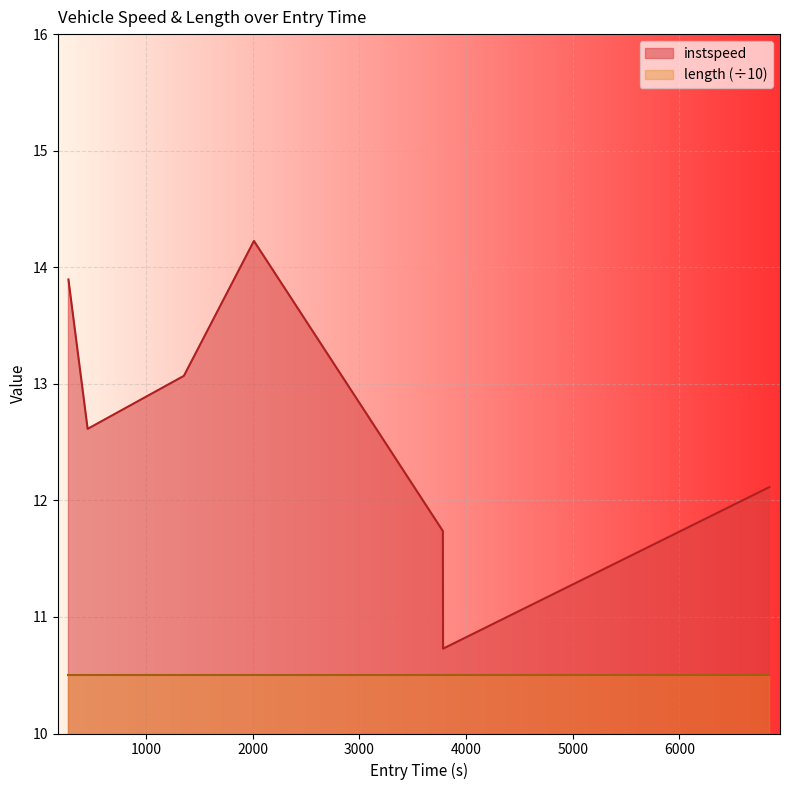

What is the label of the 6th point from the left?

3785.653859847154